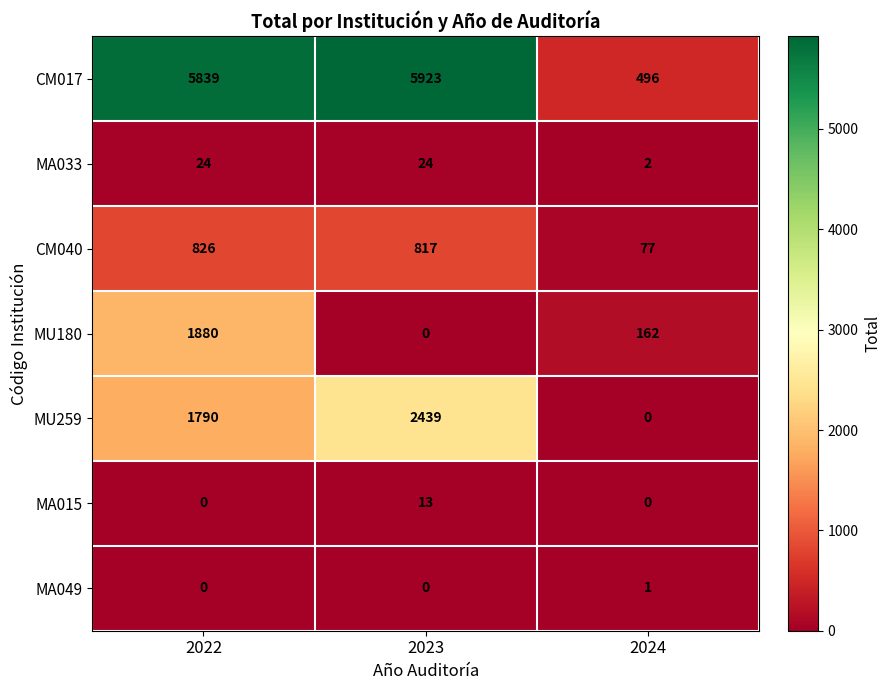

List the series in order of their peak value, highest first.

CM017, MU259, MU180, CM040, MA033, MA015, MA049